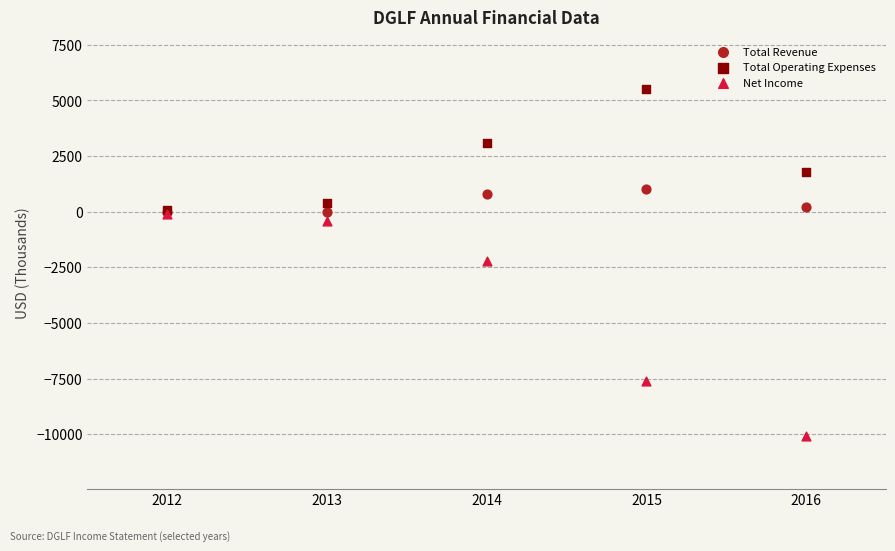

In the Total Operating Expenses series, what Y value is closest to 2800?

3100